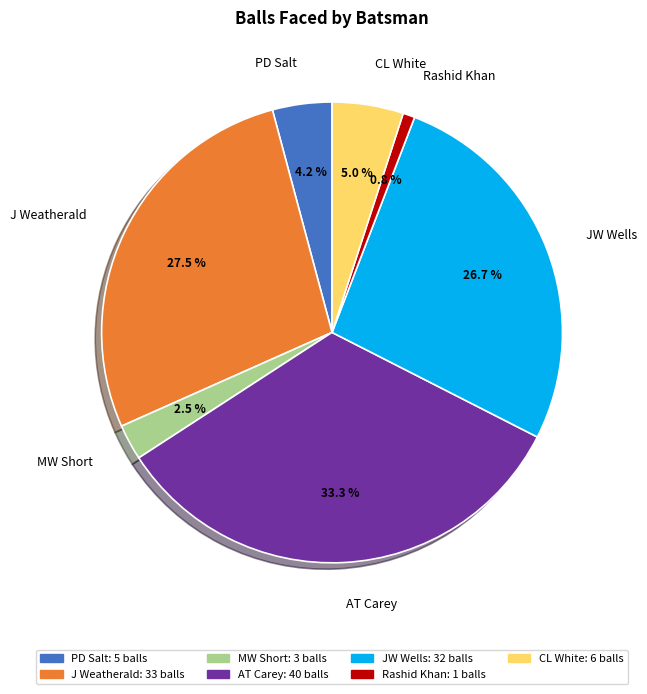

Is it true that Rashid Khan is 11% of the pie?

False